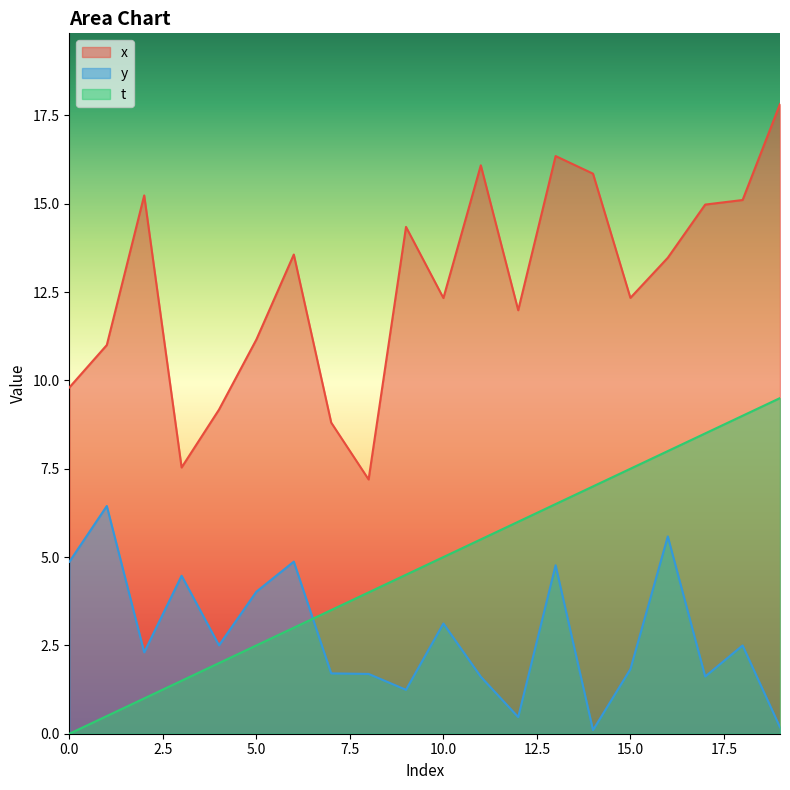

Count the number of data series in this chart.

3